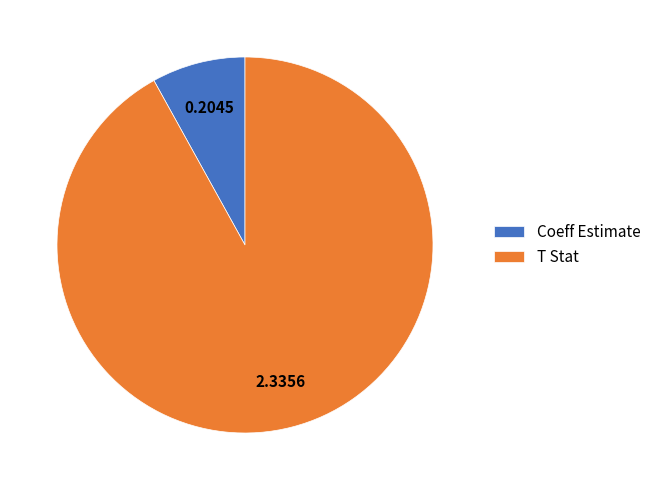

Which category has the biggest portion of the pie?

T Stat